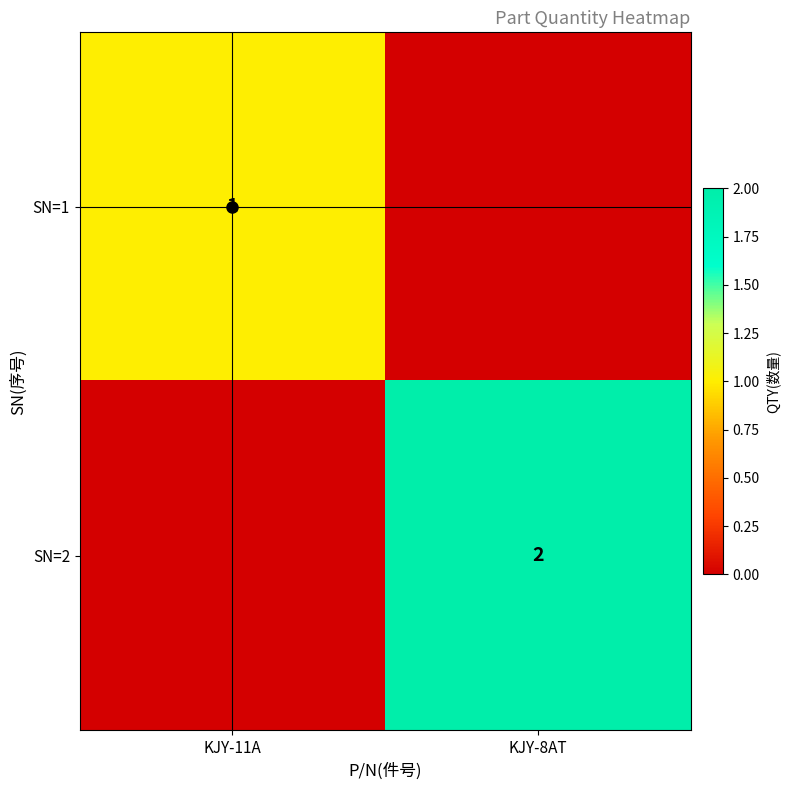

What is the spread (max minus min) of values at KJY-8AT?

2